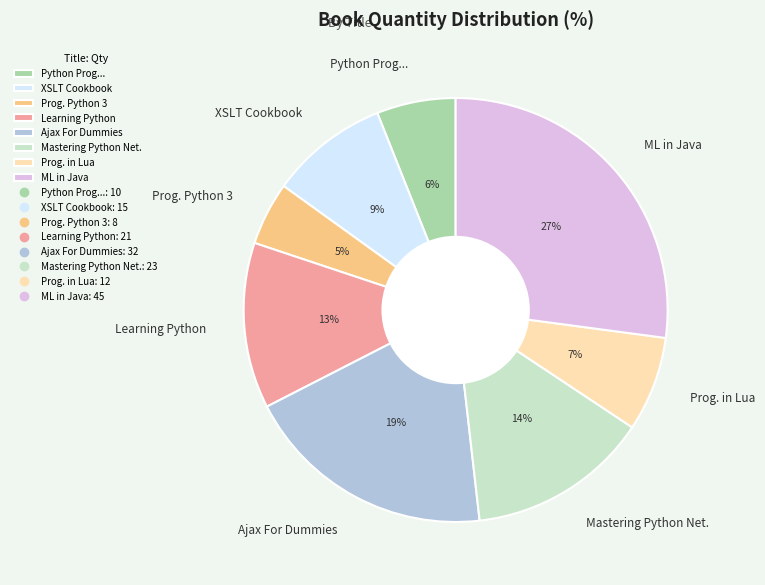

Which has a higher value, Ajax For Dummies or Mastering Python Net.?

Ajax For Dummies